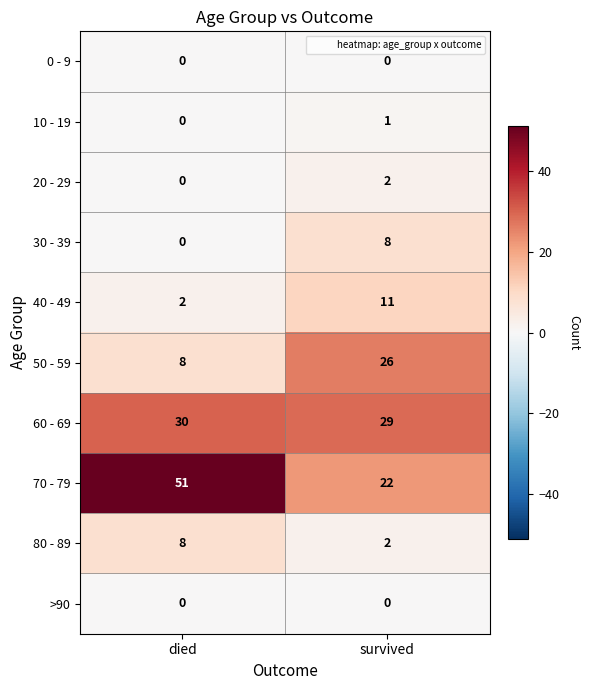

Is it true that 20 - 29 equals 2 at survived?

True